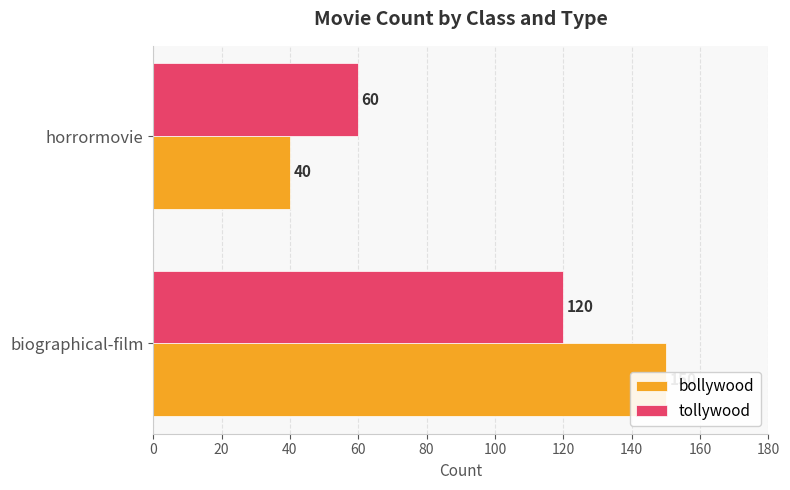

What is the value of the bollywood bar at the 1st from the left?

150